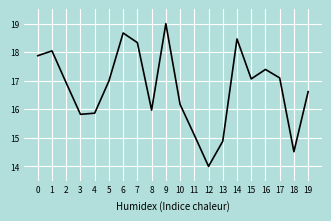

True or false: there are more than 2 points higher than both neighbors.

True